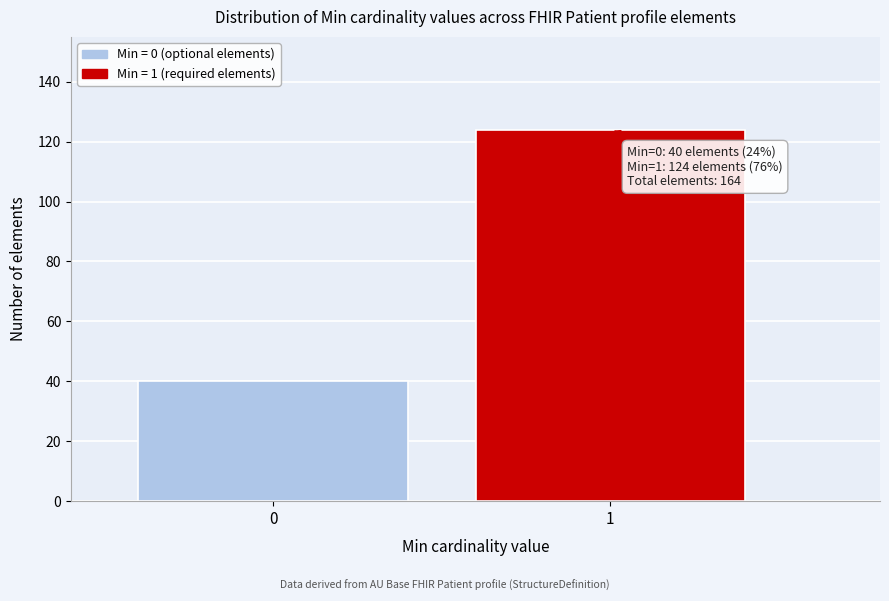

Reading left to right, extract all data points from this chart.

0=40	1=124